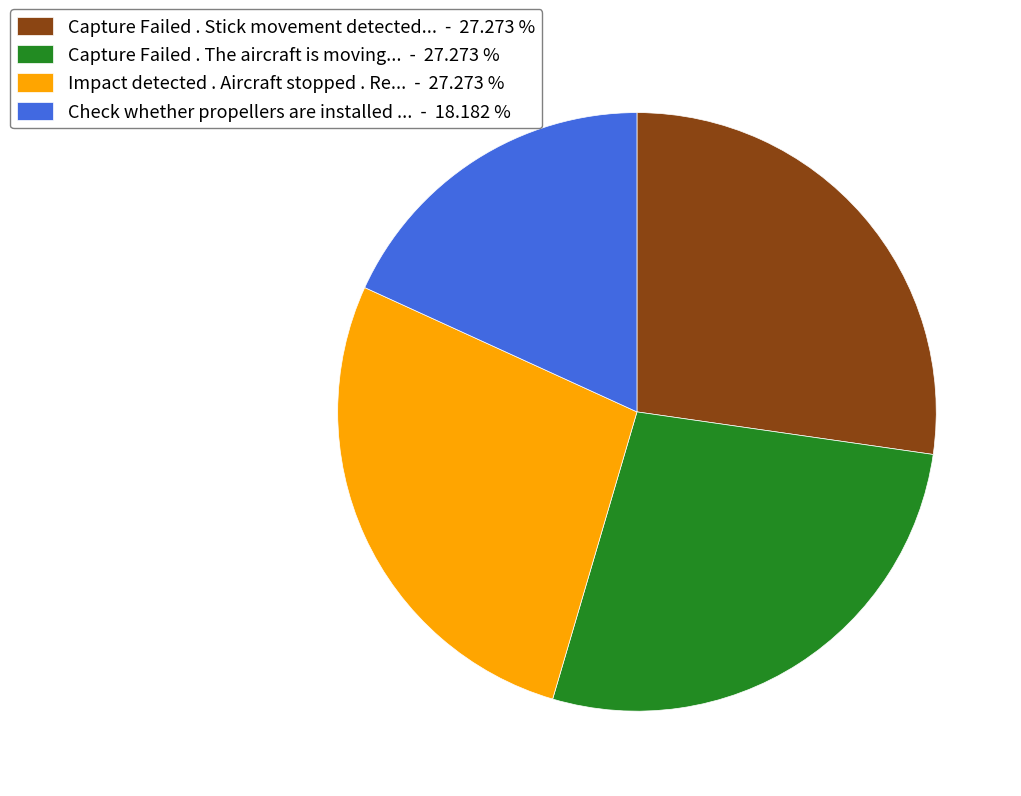

Does Capture Failed . The aircraft is moving... - 27.273 % account for over 50% of the chart?

No